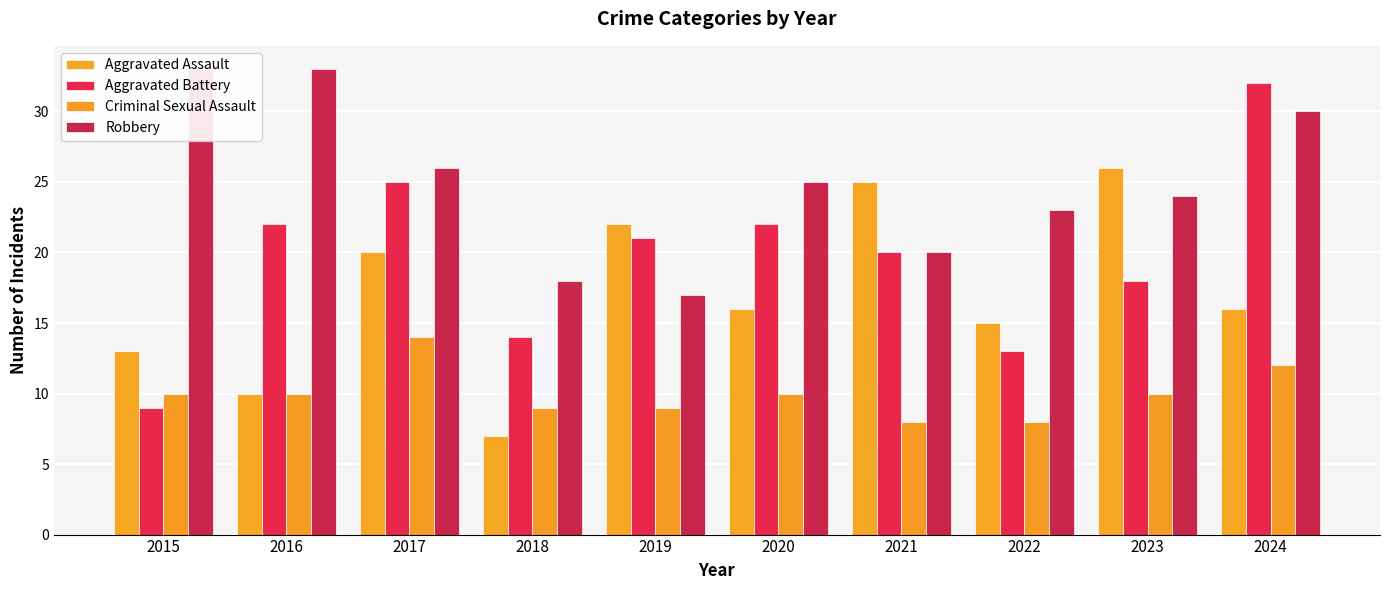

The value of Criminal Sexual Assault at 2023 is 10. True or false?

True